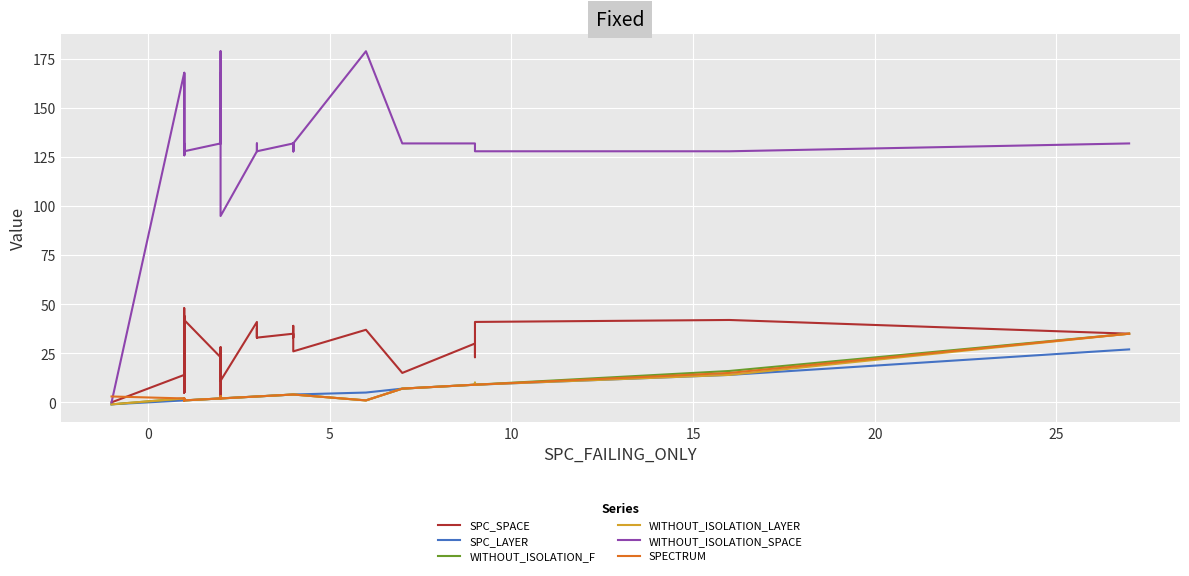

The WITHOUT_ISOLATION_F series shows 3 at 30. True or false?

False